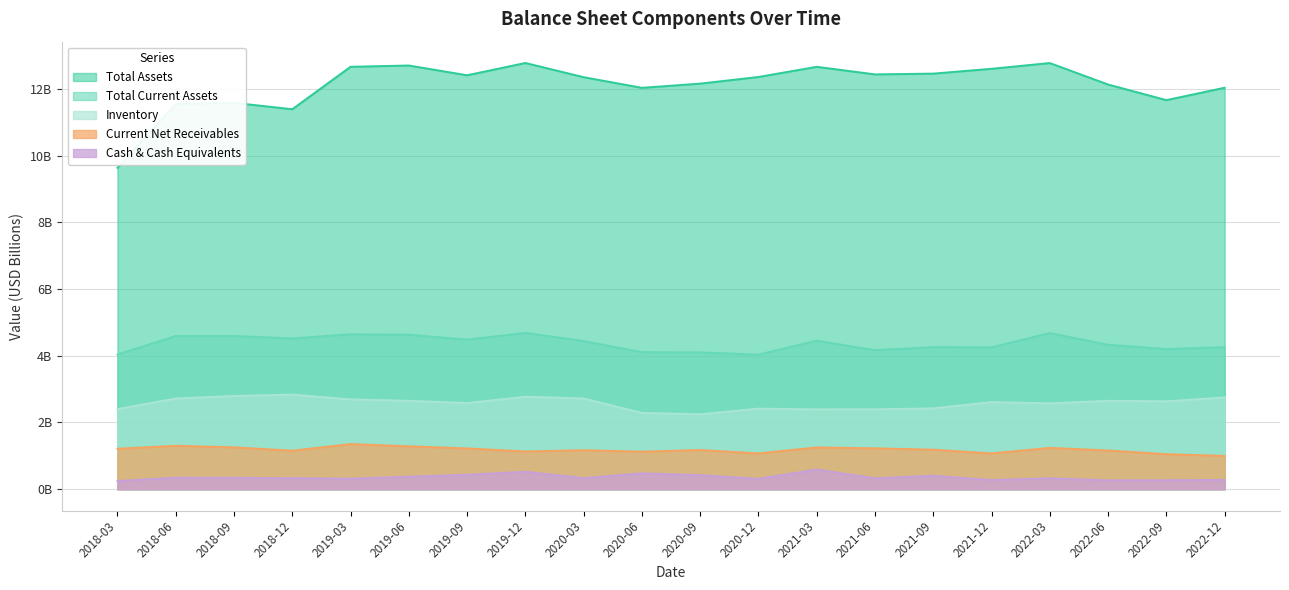

Does the chart display data point markers on the line(s)?

No